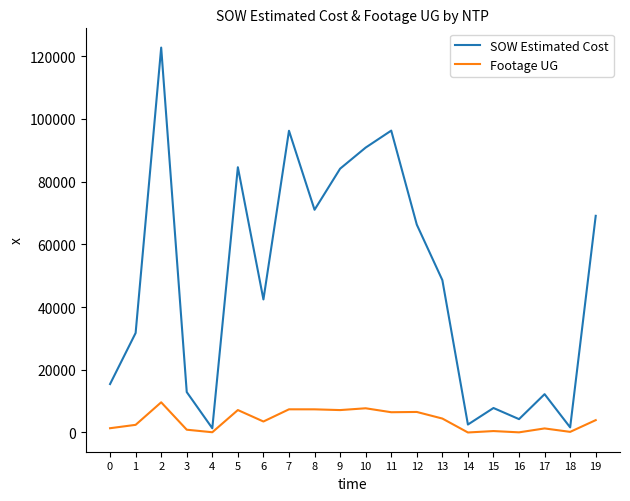

Rank the series by their average value, from lowest to highest.

Footage UG, SOW Estimated Cost